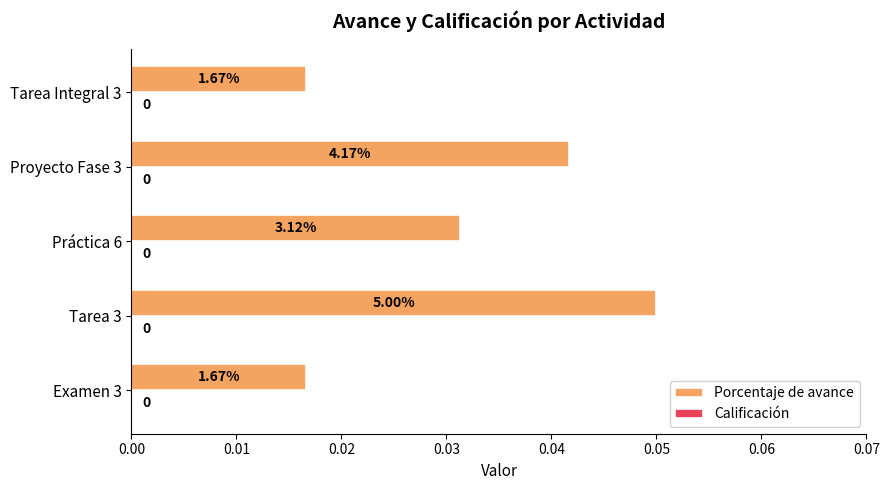

Which has a higher value, Práctica 6 or Tarea Integral 3?

Práctica 6